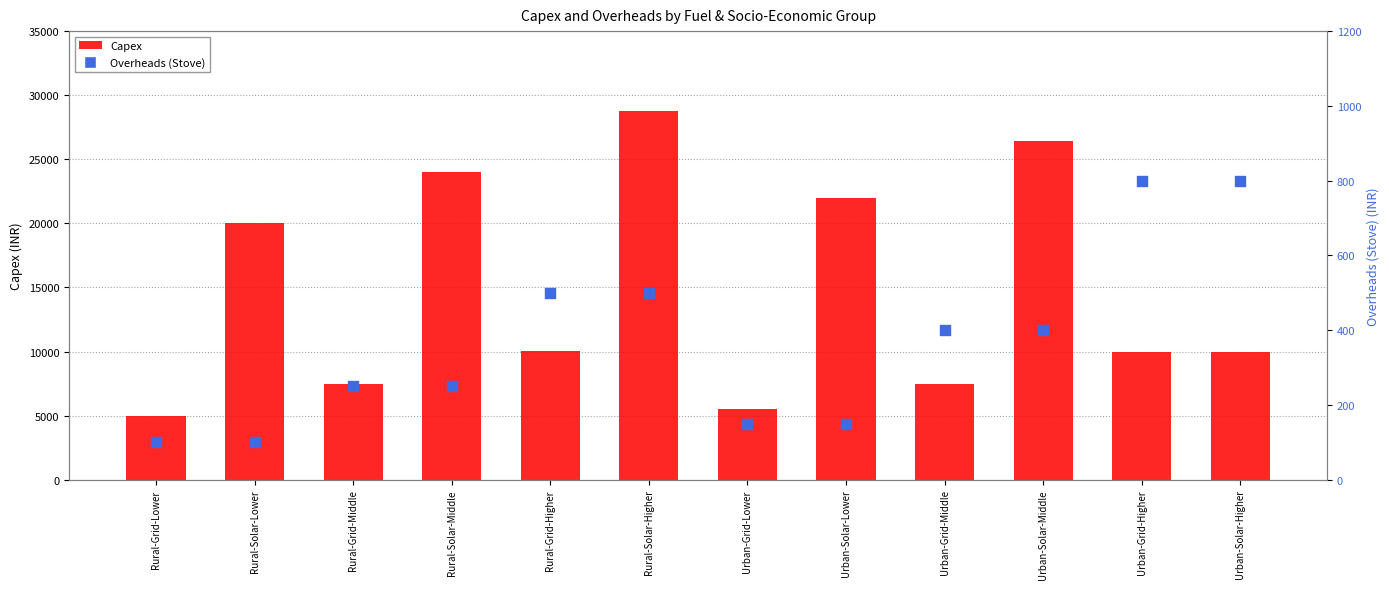

At which category is the sum across all series the highest?

Rural-Solar-Higher